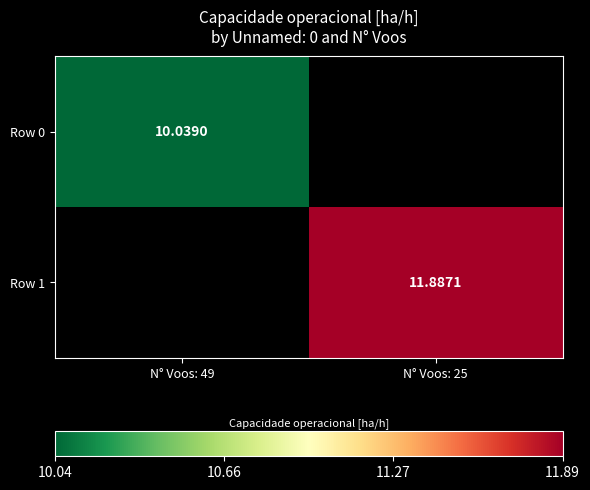

Is the value of Row 0 at N° Voos: 49 greater than the value of Row 1 at N° Voos: 25?

No